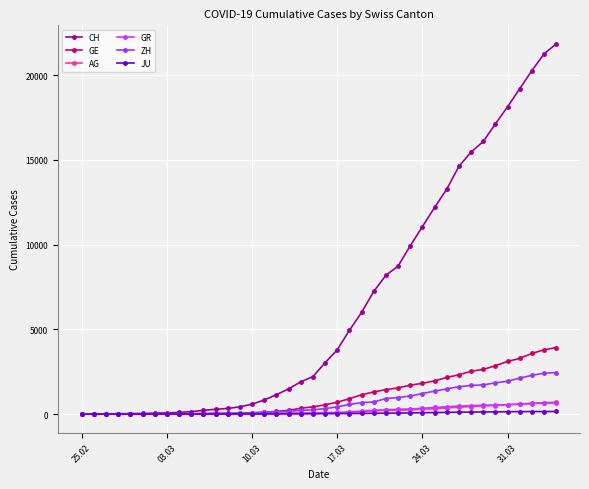

Which series has the largest total across all categories?

CH